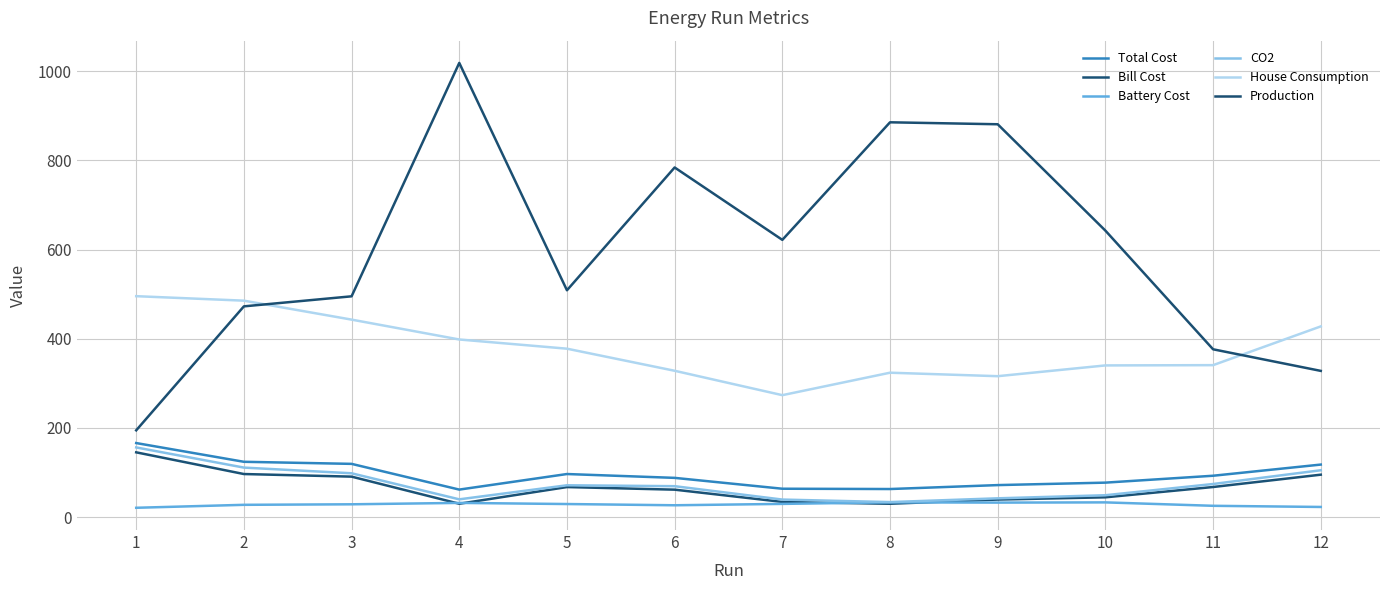

Where is Battery Cost nearest to the value 26?

6